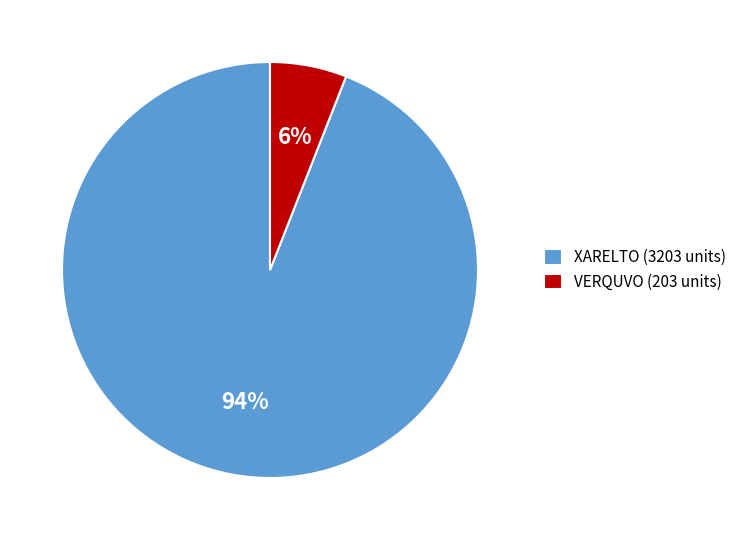

Do VERQUVO (203 units) and XARELTO (3203 units) together represent more than half of the pie?

Yes